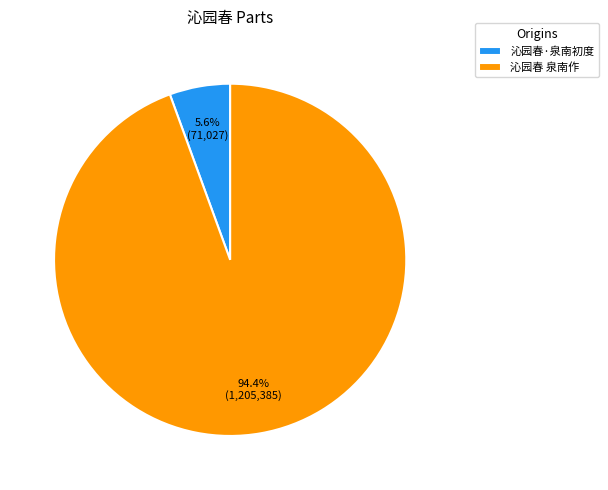

The 沁园春·泉南初度 slice represents 6% of the pie. True or false?

True